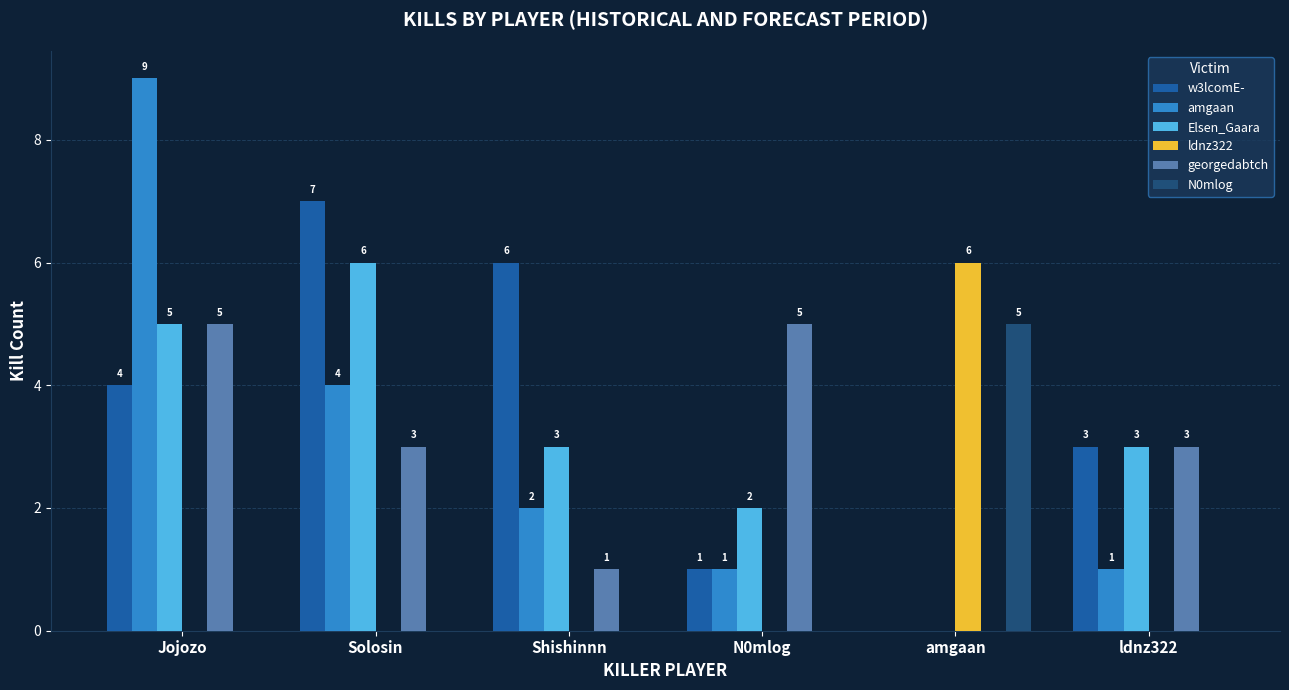

Reading left to right, transcribe all the data shown in this chart.

w3lcomE-: 4	7	6	1	0	3
amgaan: 9	4	2	1	0	1
Elsen_Gaara: 5	6	3	2	0	3
ldnz322: 0	0	0	0	6	0
georgedabtch: 5	3	1	5	0	3
N0mlog: 0	0	0	0	5	0